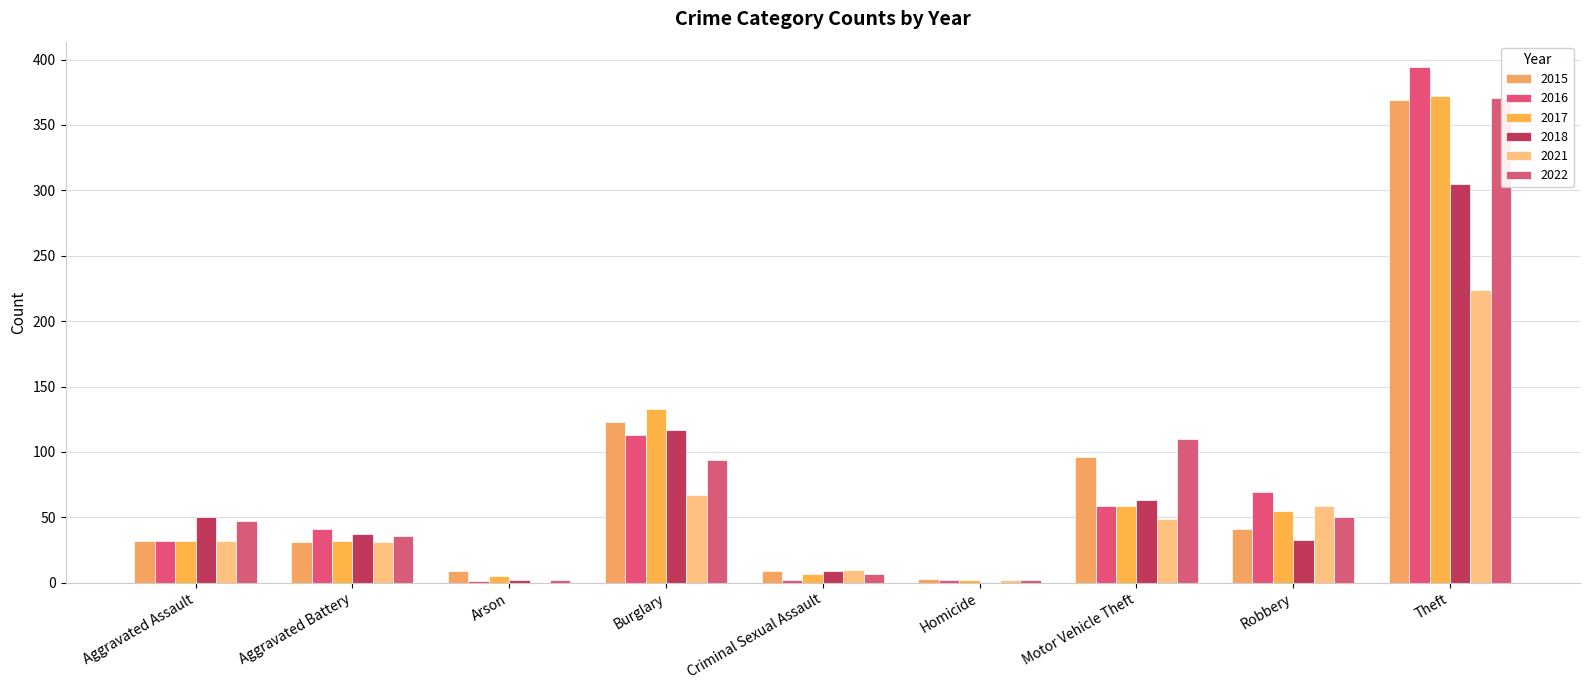

What are all the series names shown in the legend?

2015, 2016, 2017, 2021, 2022, 2018